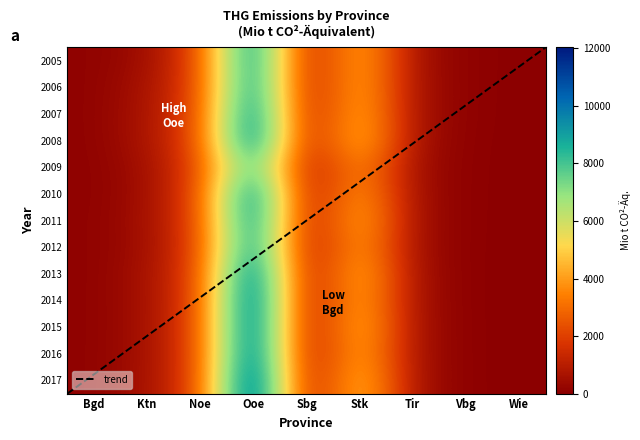

At which category is the sum across all series the highest?

Ooe